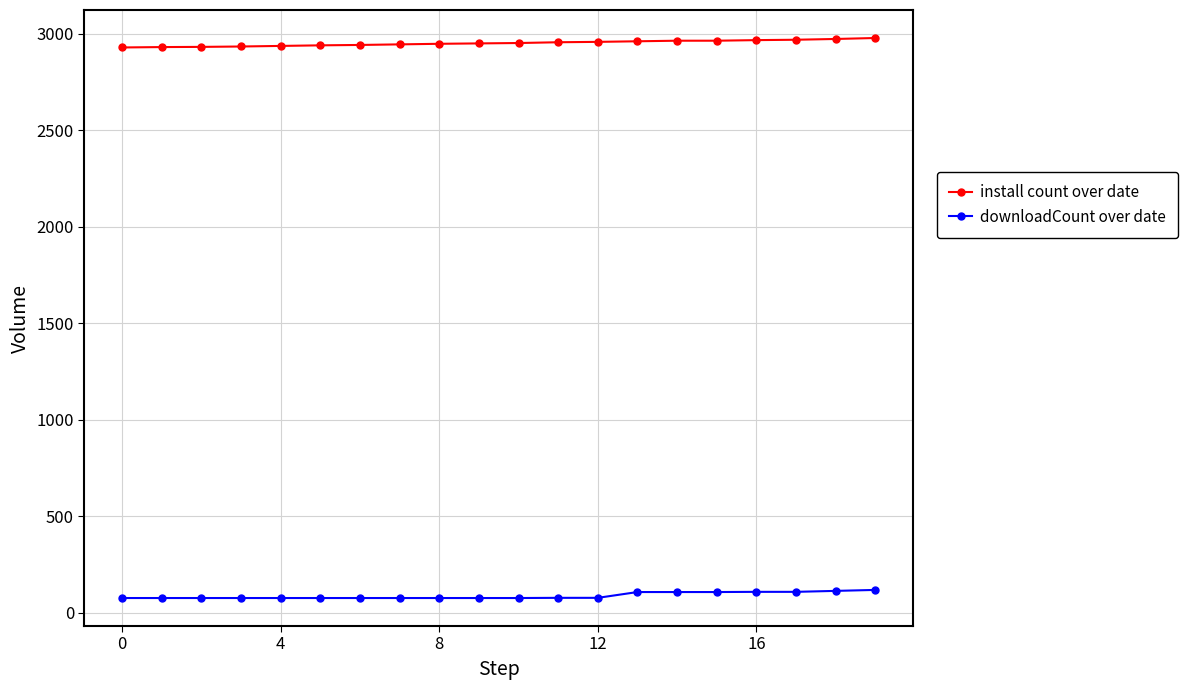

How many values in the install count over date series are below 2951?

10